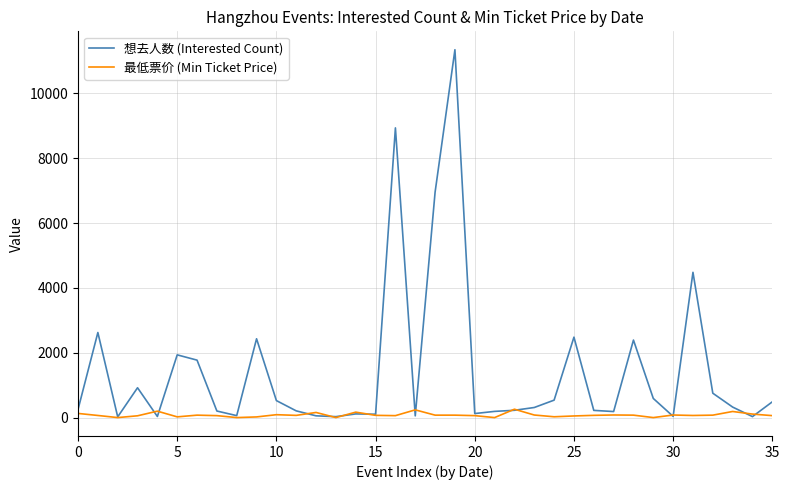

Rank the series by their maximum value, from lowest to highest.

最低票价 (Min Ticket Price), 想去人数 (Interested Count)